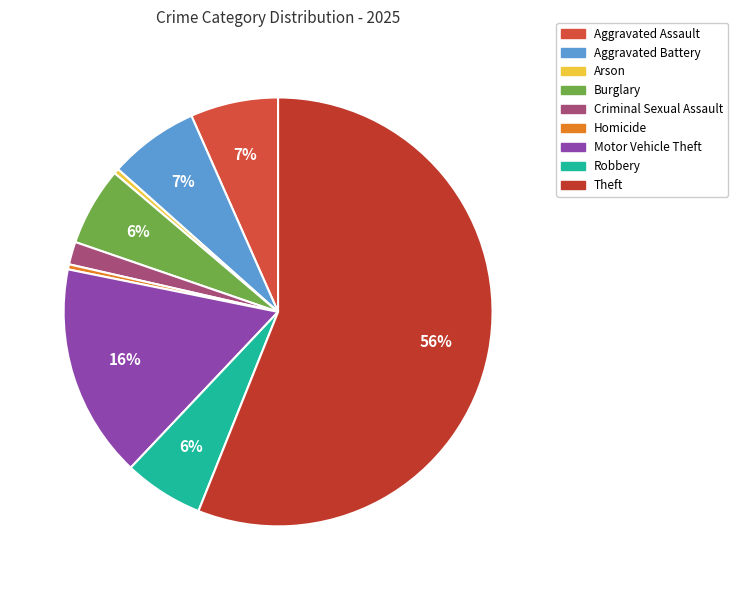

Do Arson and Criminal Sexual Assault together represent more than half of the pie?

No